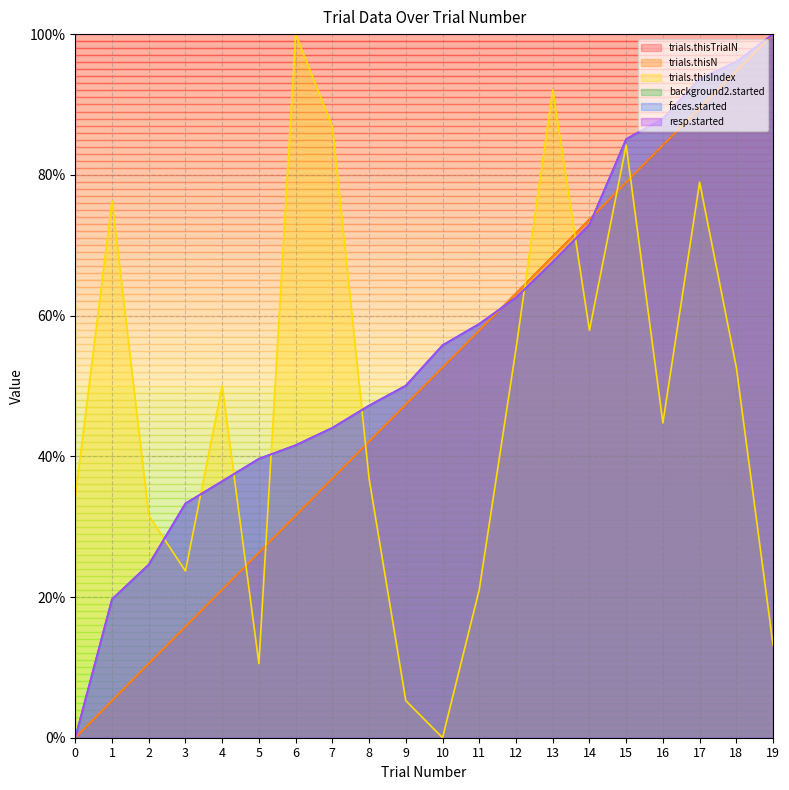

How many data points in trials.thisTrialN are less than 52?

10